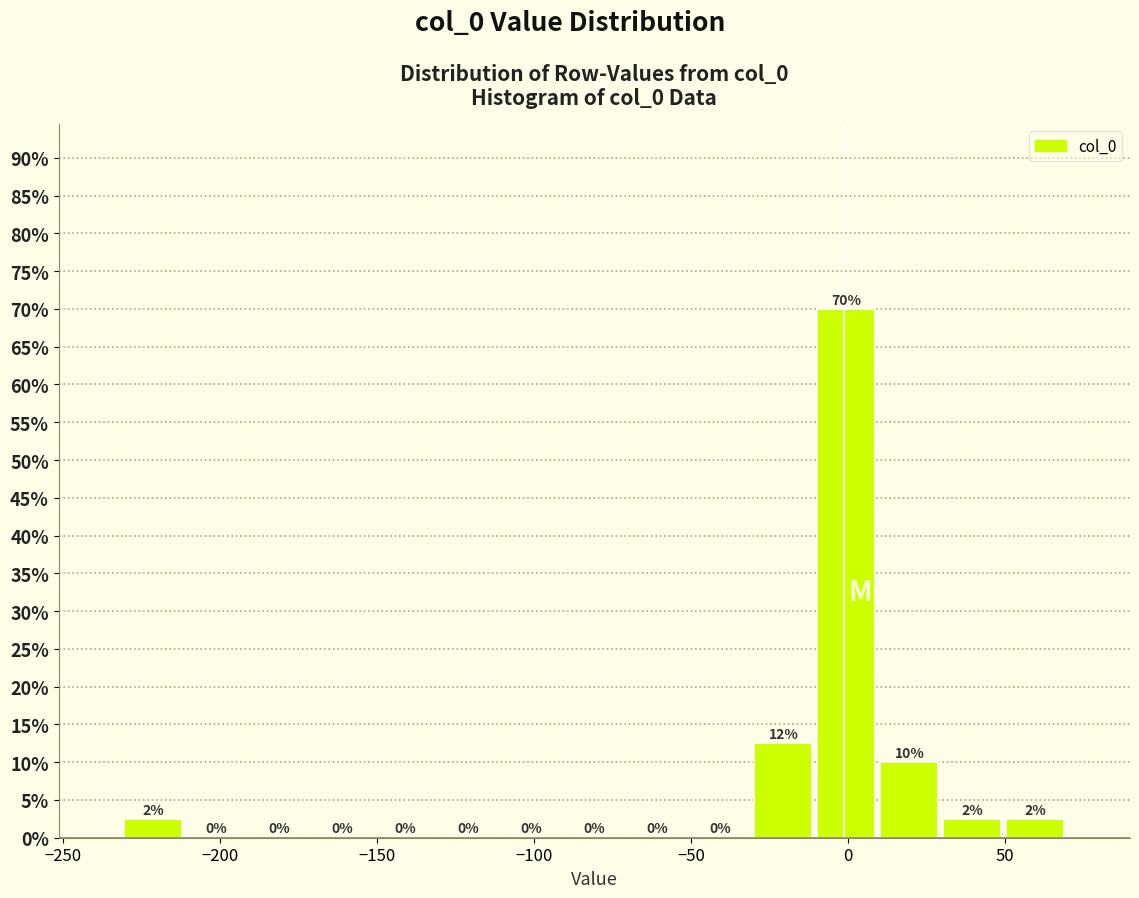

Which range on the x-axis has the tallest bar?

-10 to 10